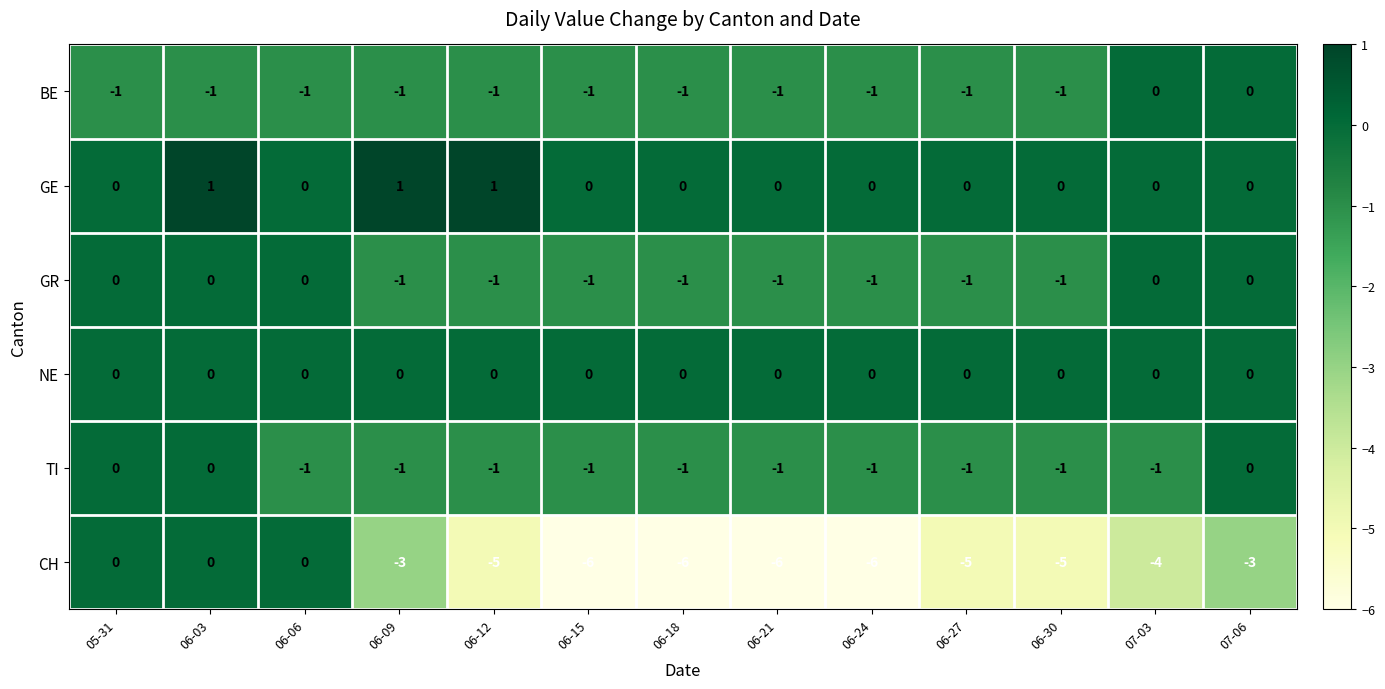

At how many categories does at least one series exceed -2?

13